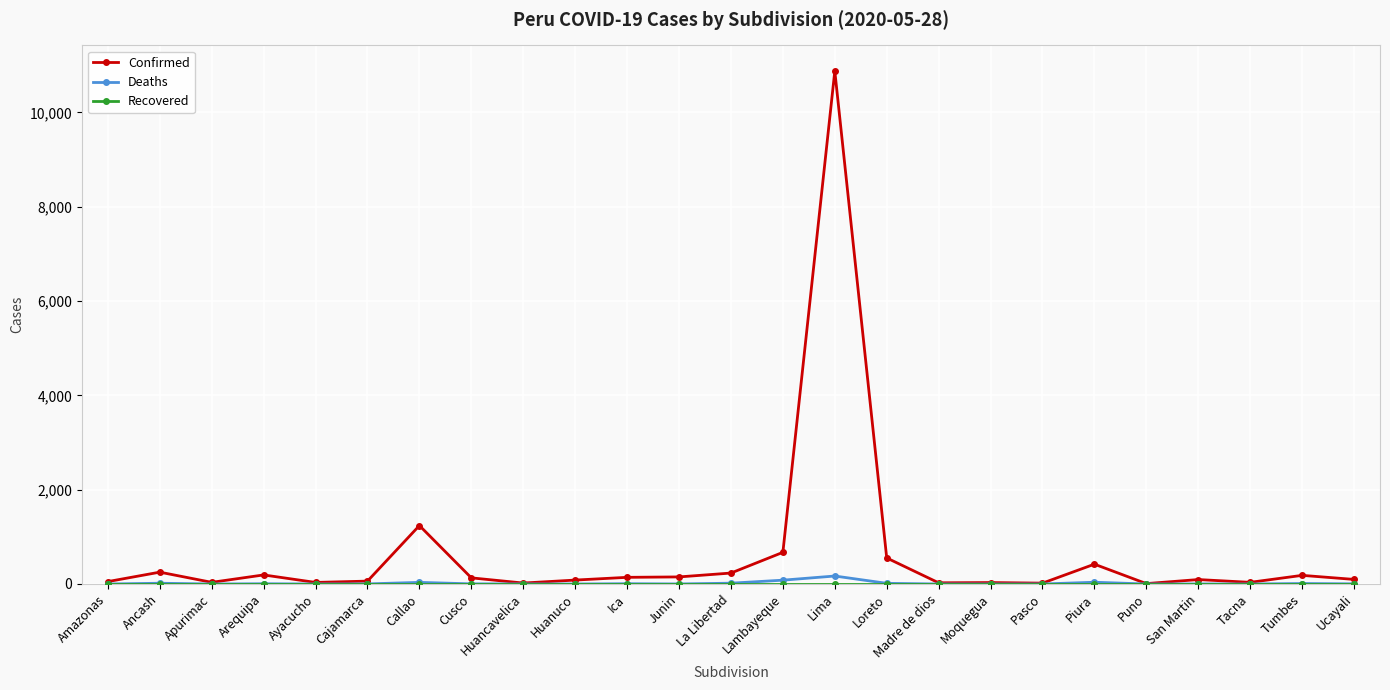

True or false: Deaths has more than 0 interior local peaks.

True